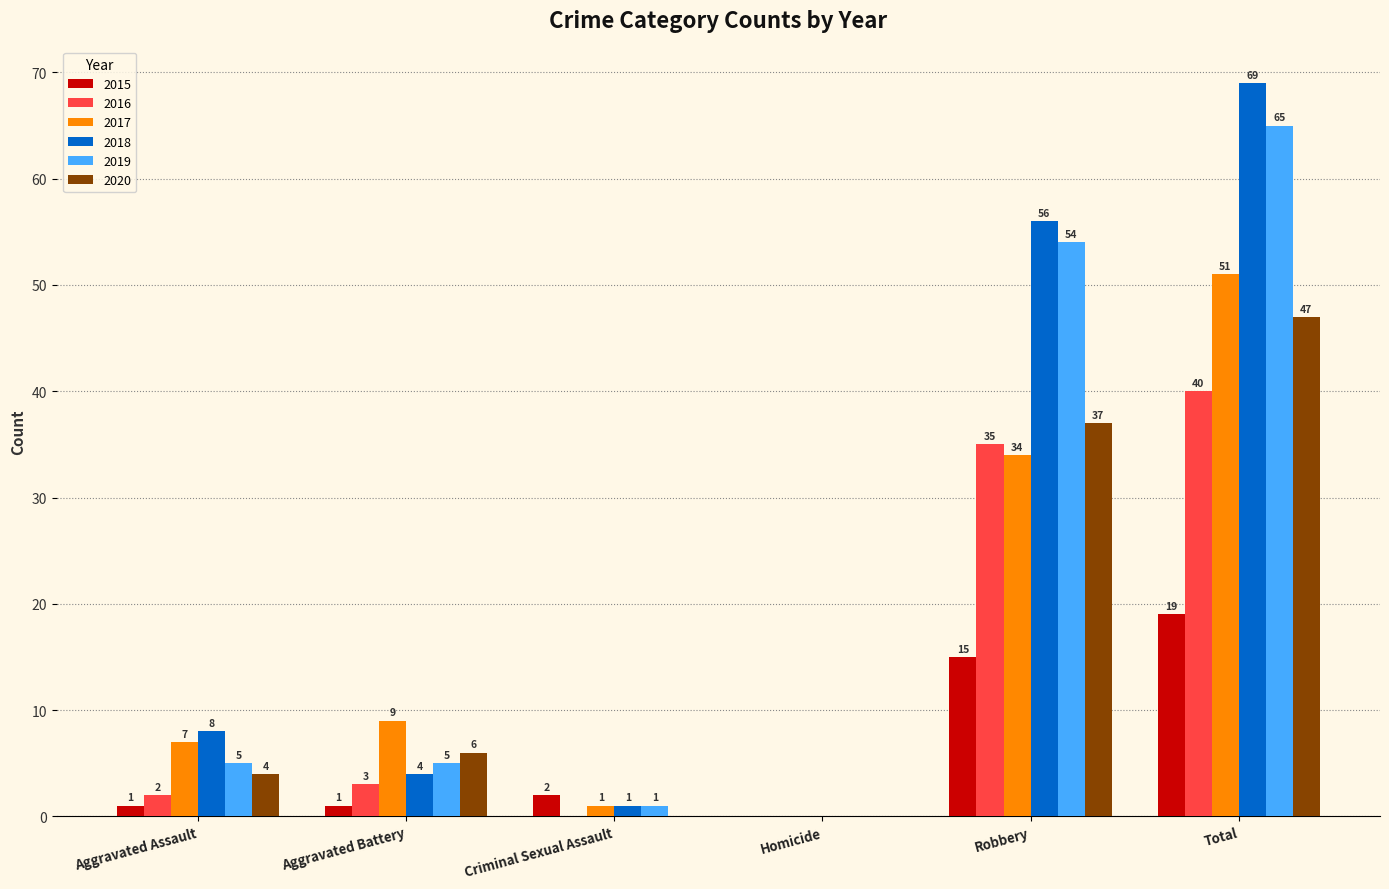

Where is 2018 nearest to the value 34?

Robbery